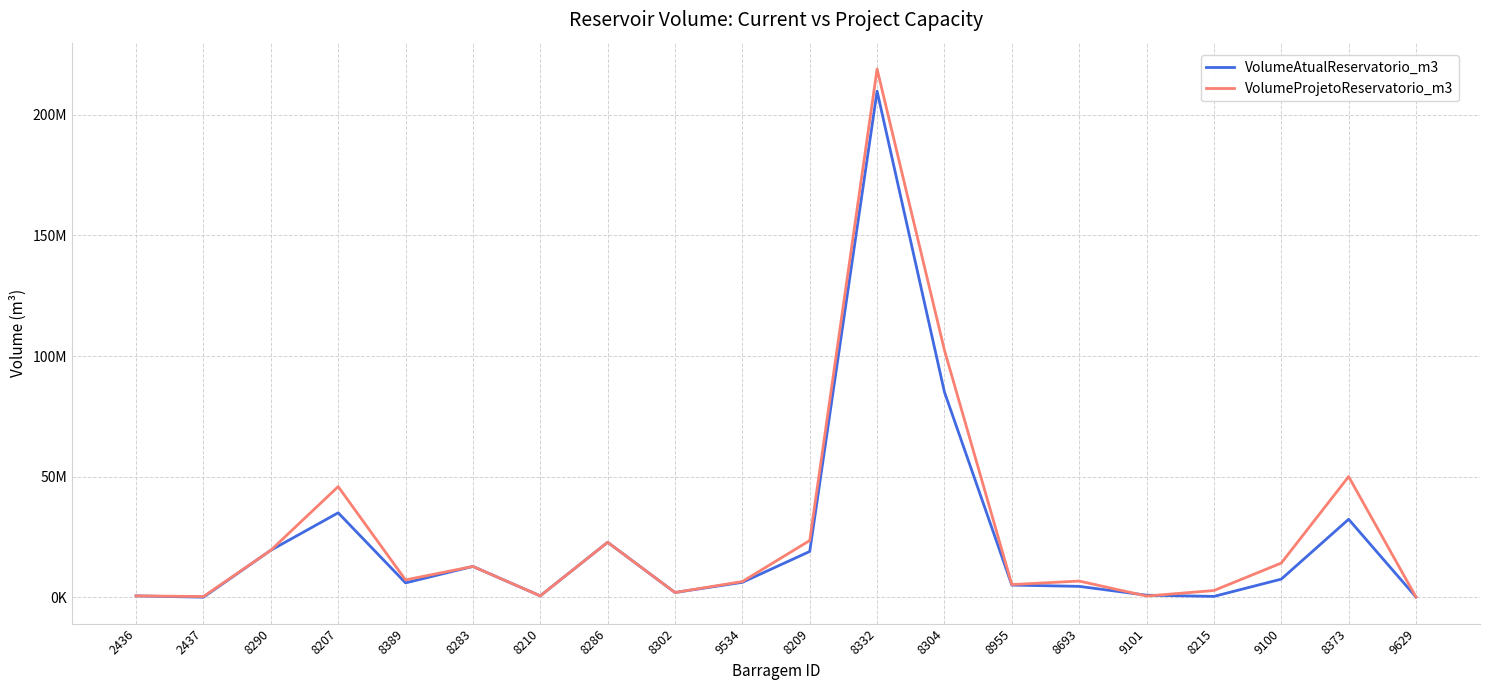

What are all the series names shown in the legend?

VolumeAtualReservatorio_m3, VolumeProjetoReservatorio_m3